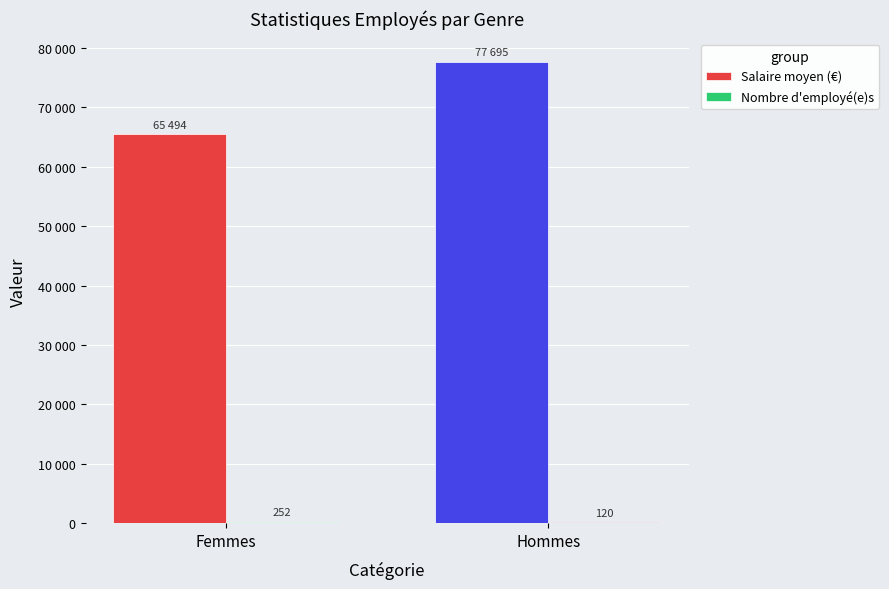

What is the minimum value for Nombre d'employé(e)s?

120.0